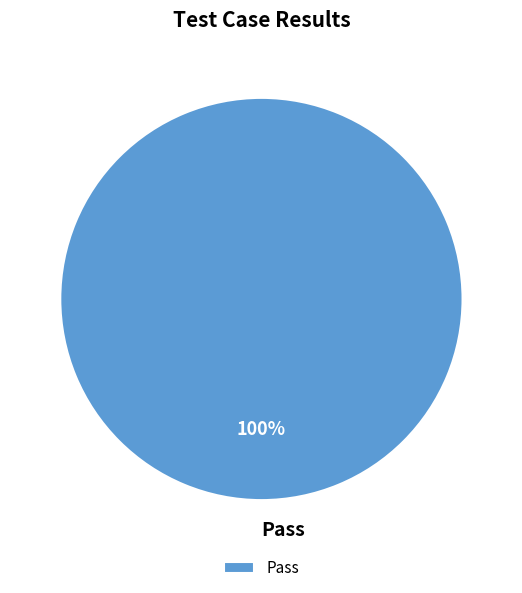

The Pass slice represents 91% of the pie. True or false?

False